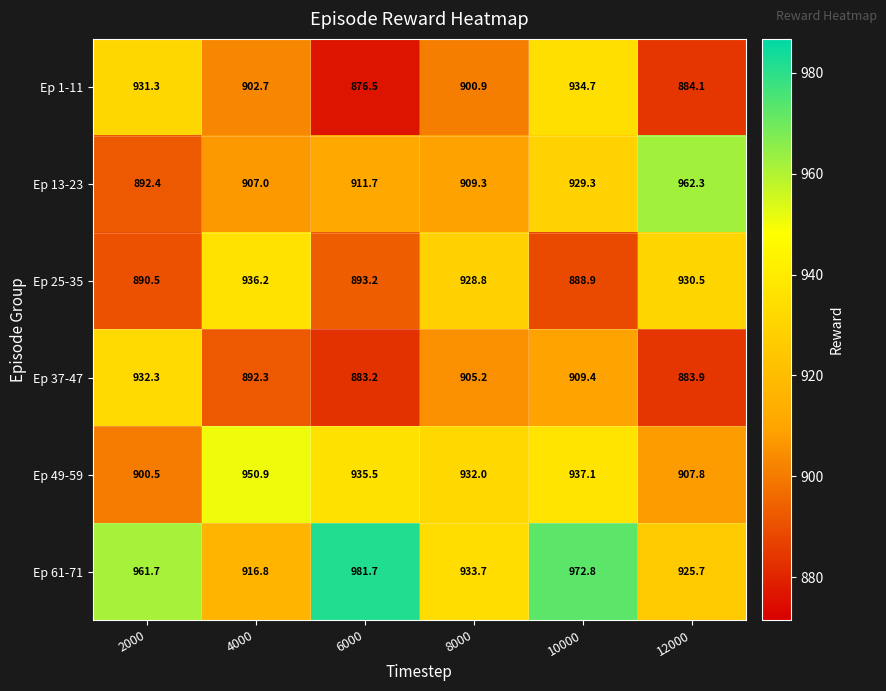

Count the number of data series in this chart.

6